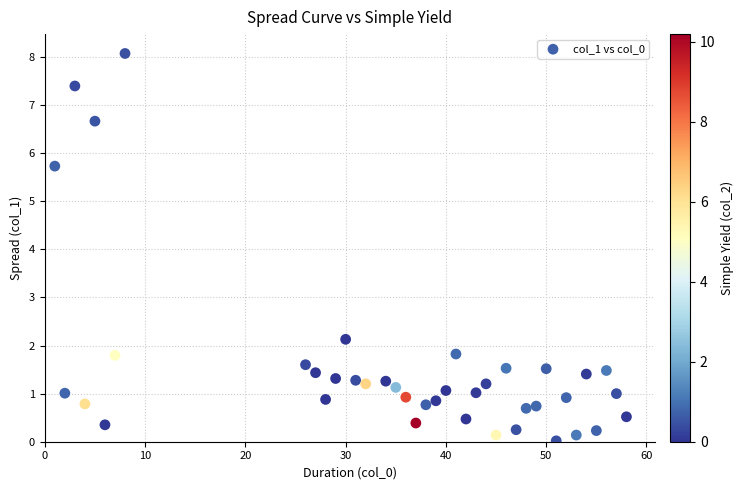

What is the range of Y values (max minus min)?

8.1